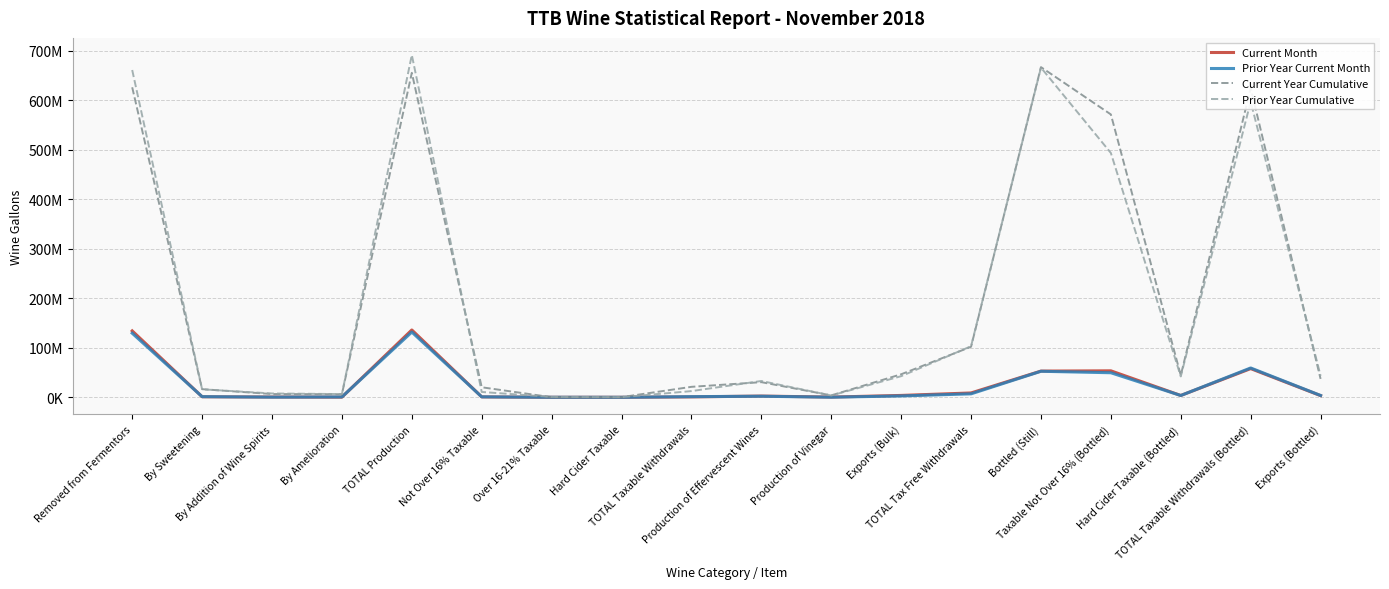

Is this an area chart (filled region under the line)?

No